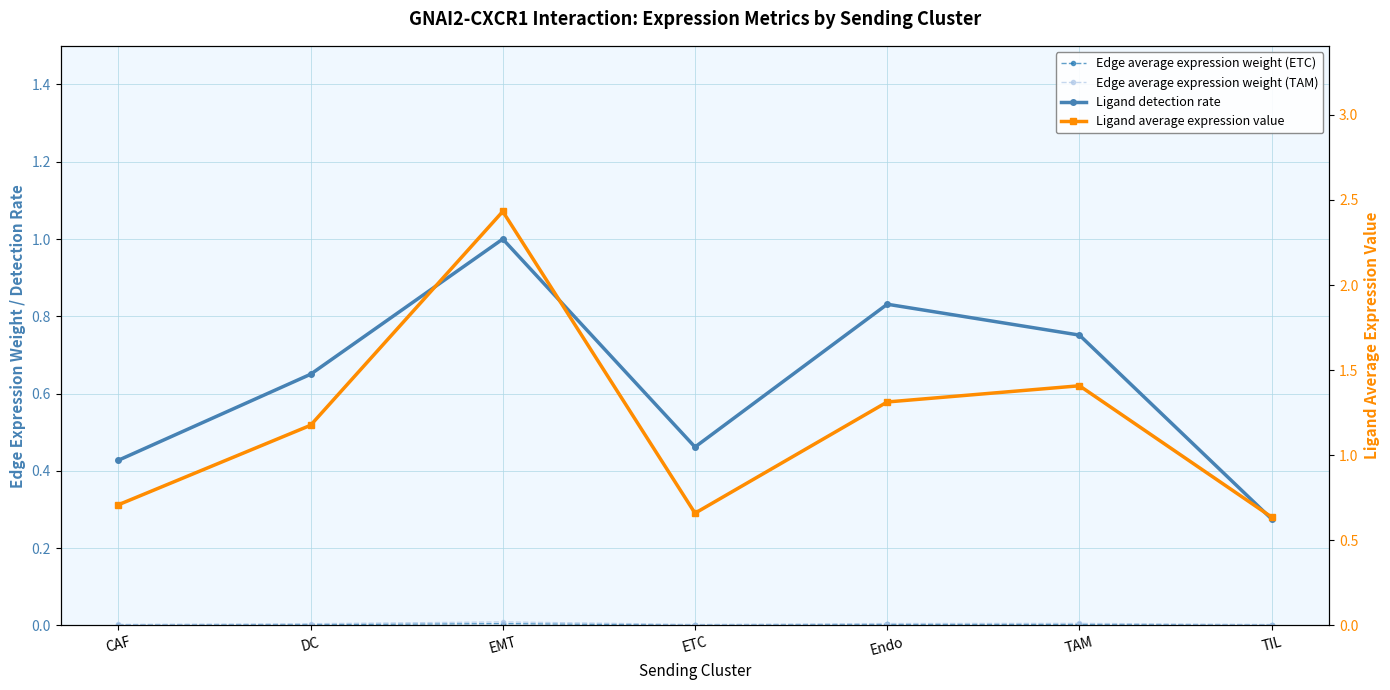

Is it true that Ligand detection rate equals 0.4 at EMT?

False